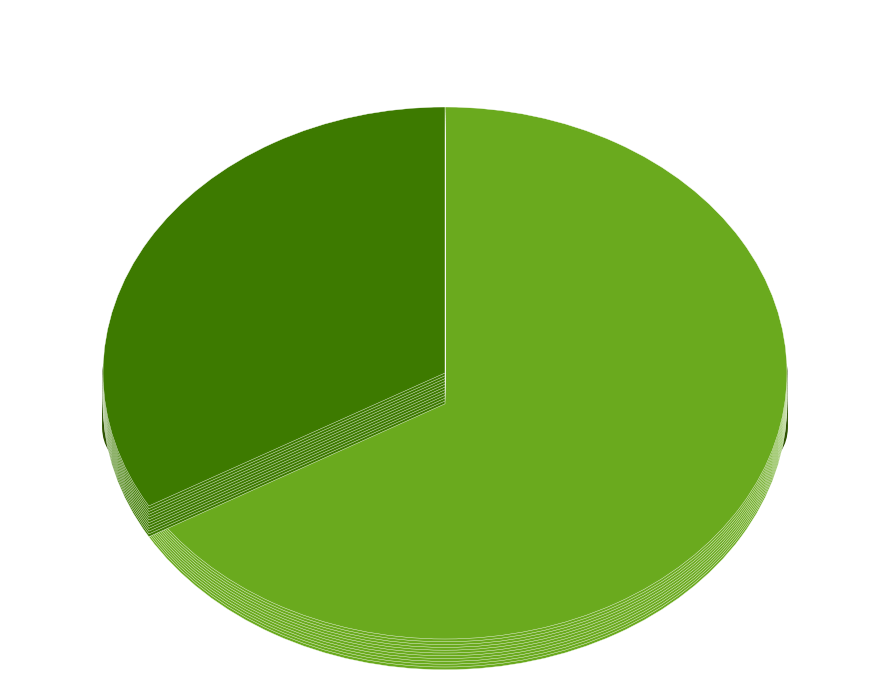

The US21 slice represents 74% of the pie. True or false?

False